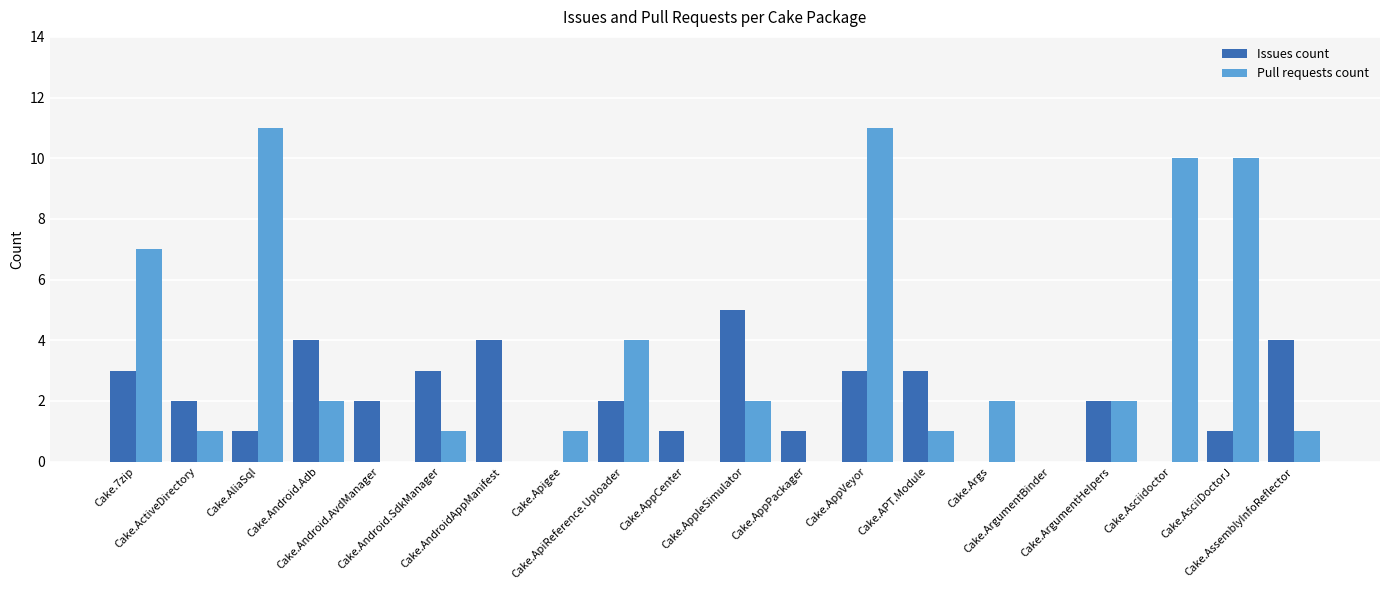

What is the highest value of the Issues count series?

5